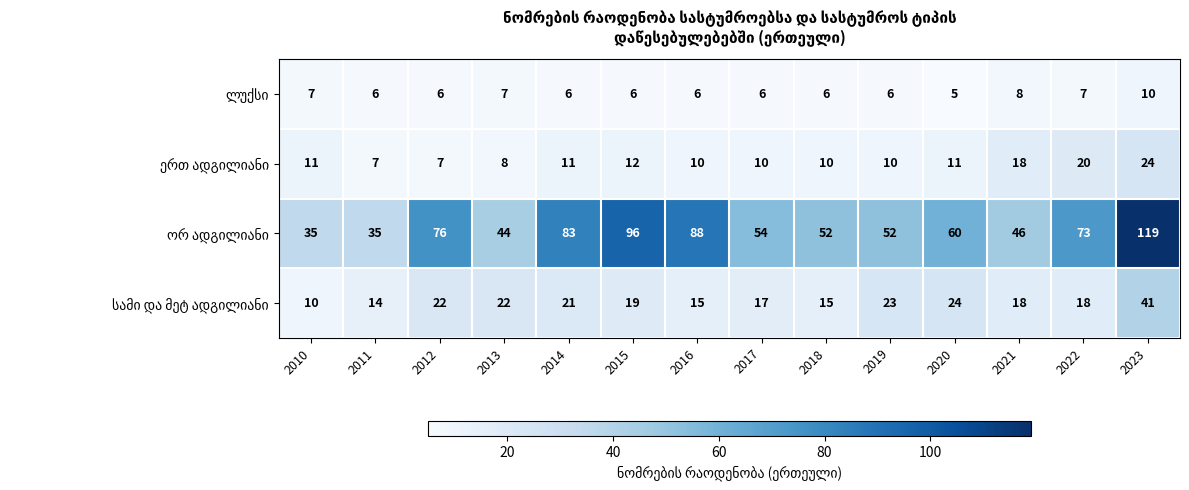

At how many categories does at least one series exceed 84?

3